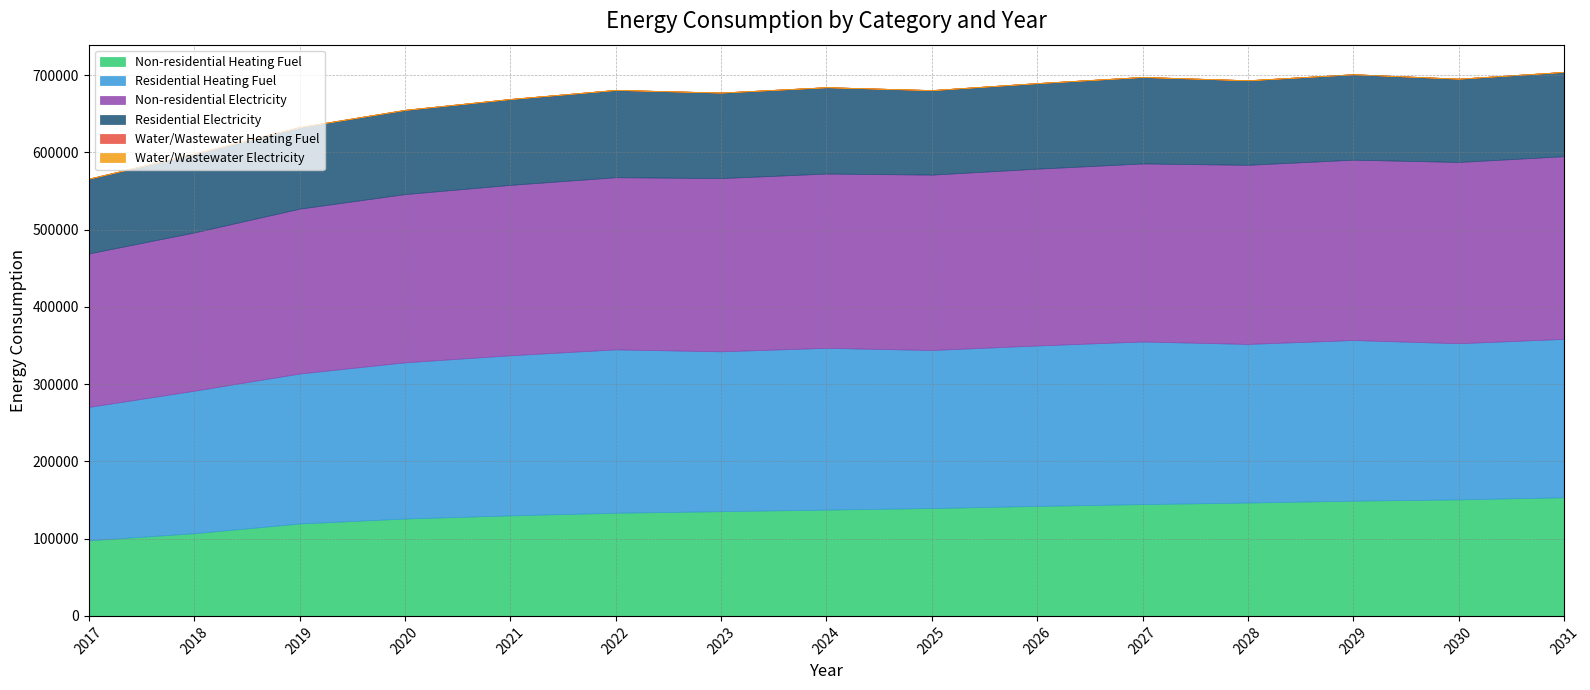

Which series has the widest spread of values?

Non-residential Heating Fuel